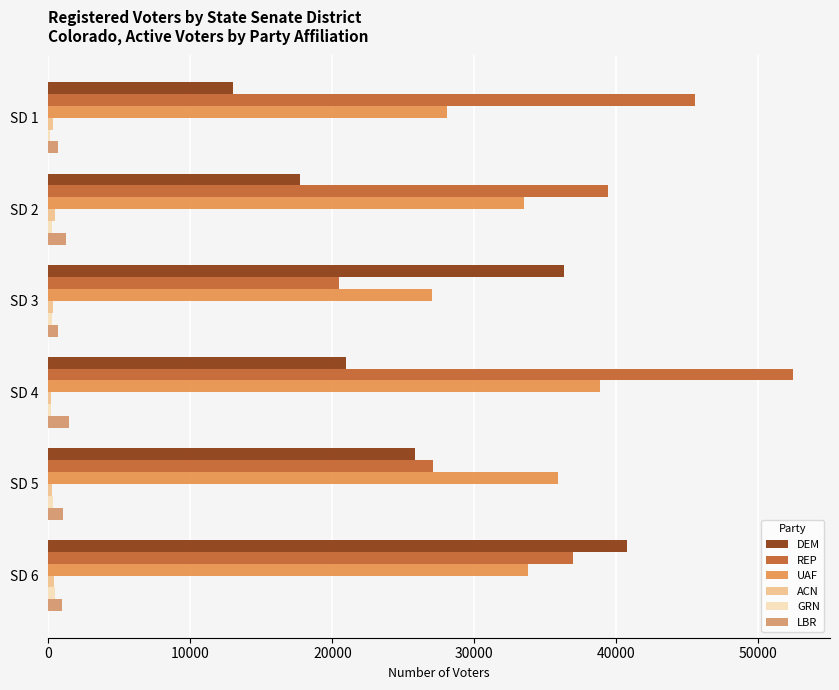

How many series are shown in this chart?

6